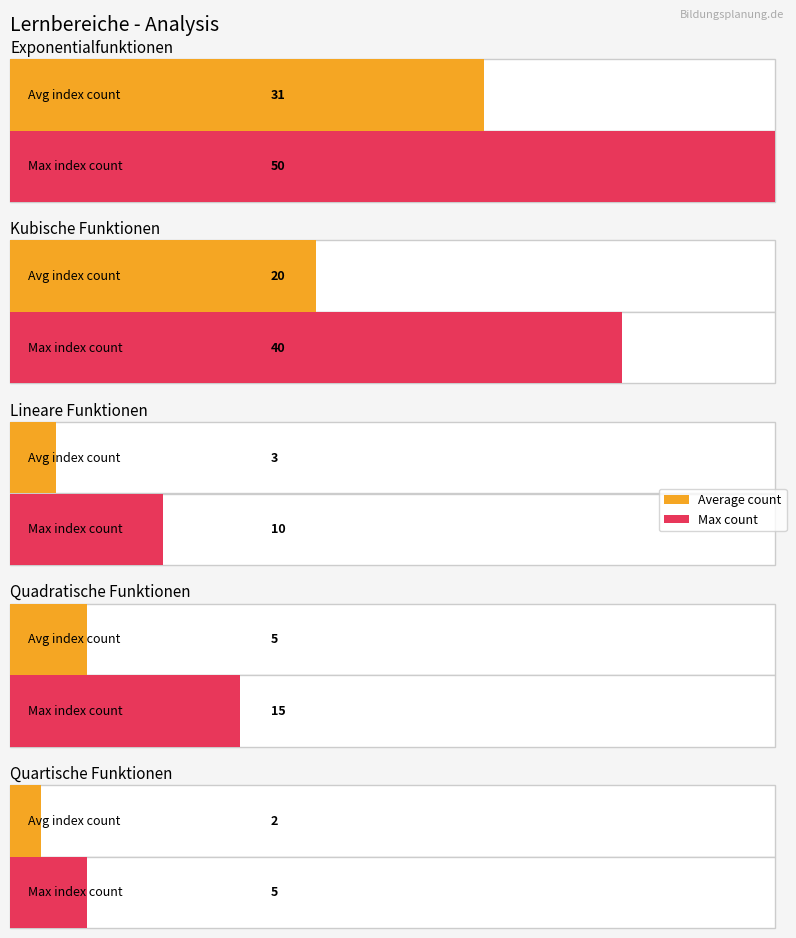

What is the average value?

24